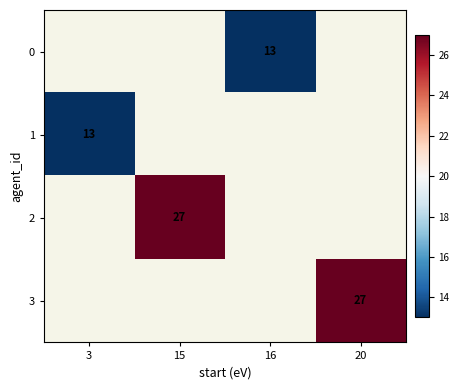

Is it true that 1 equals 13 at 3?

True